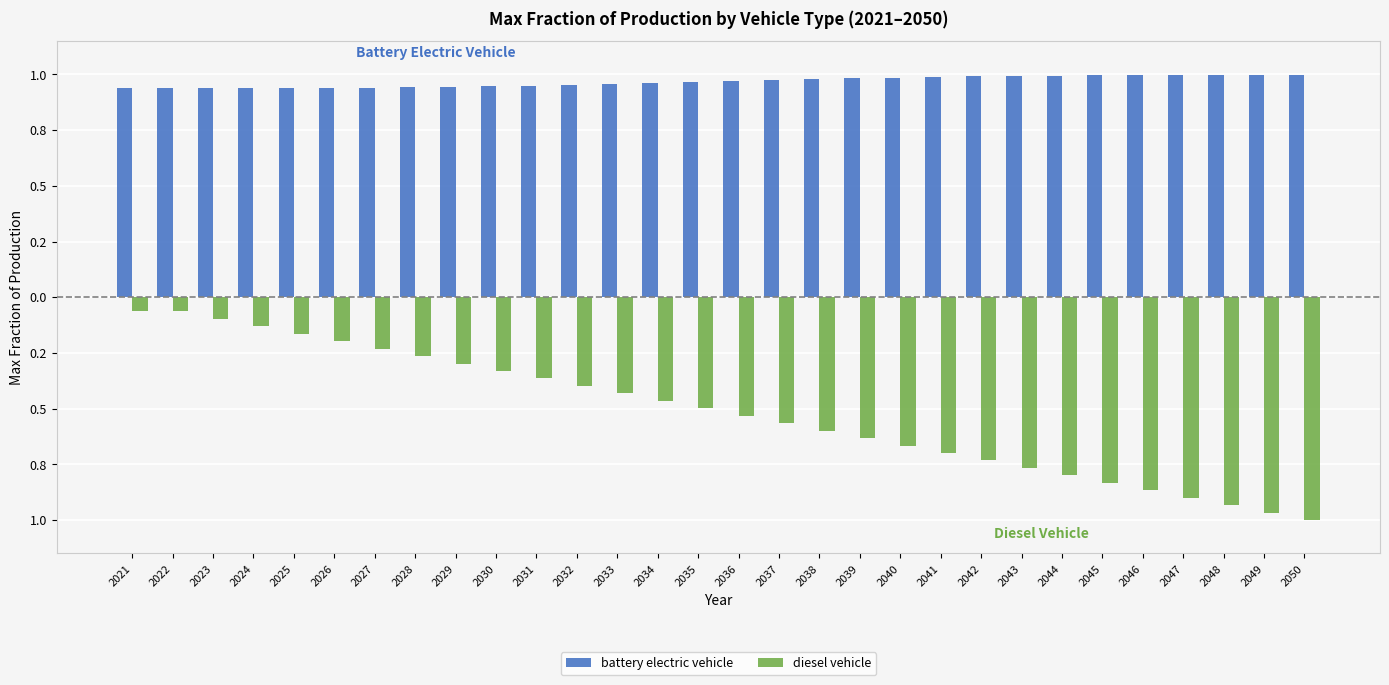

What is the maximum value shown in the chart?

1.0